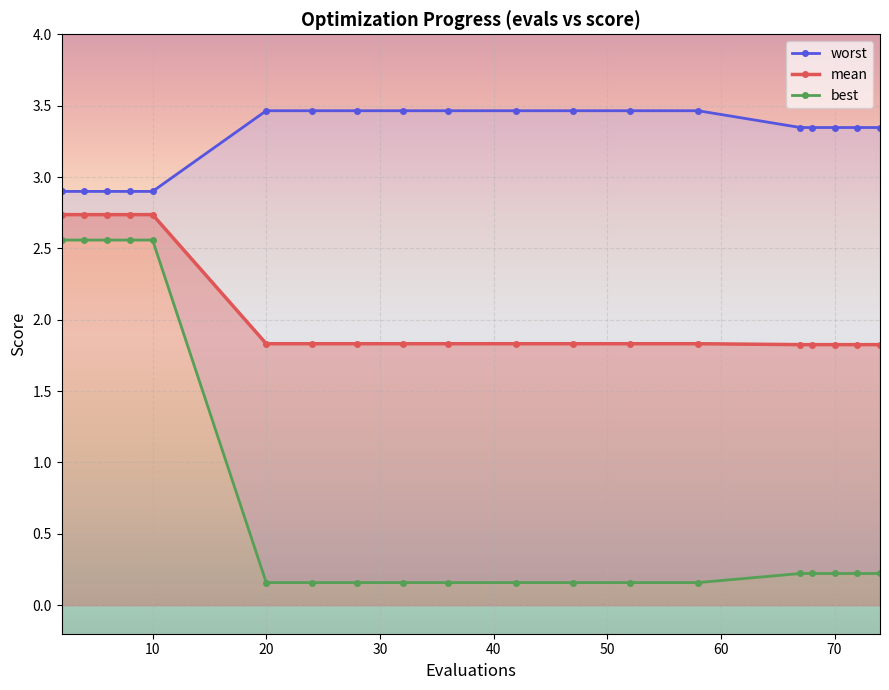

What is the average value of the mean series?

2.1